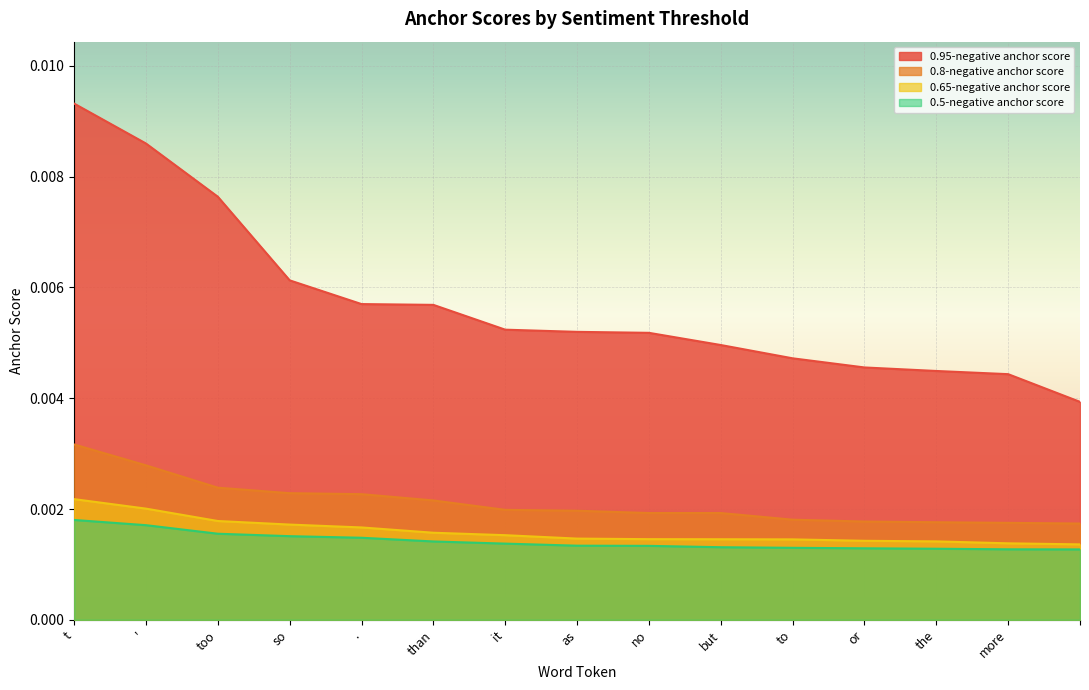

Is it true that 0.8-negative anchor score equals 0.0 at as?

False